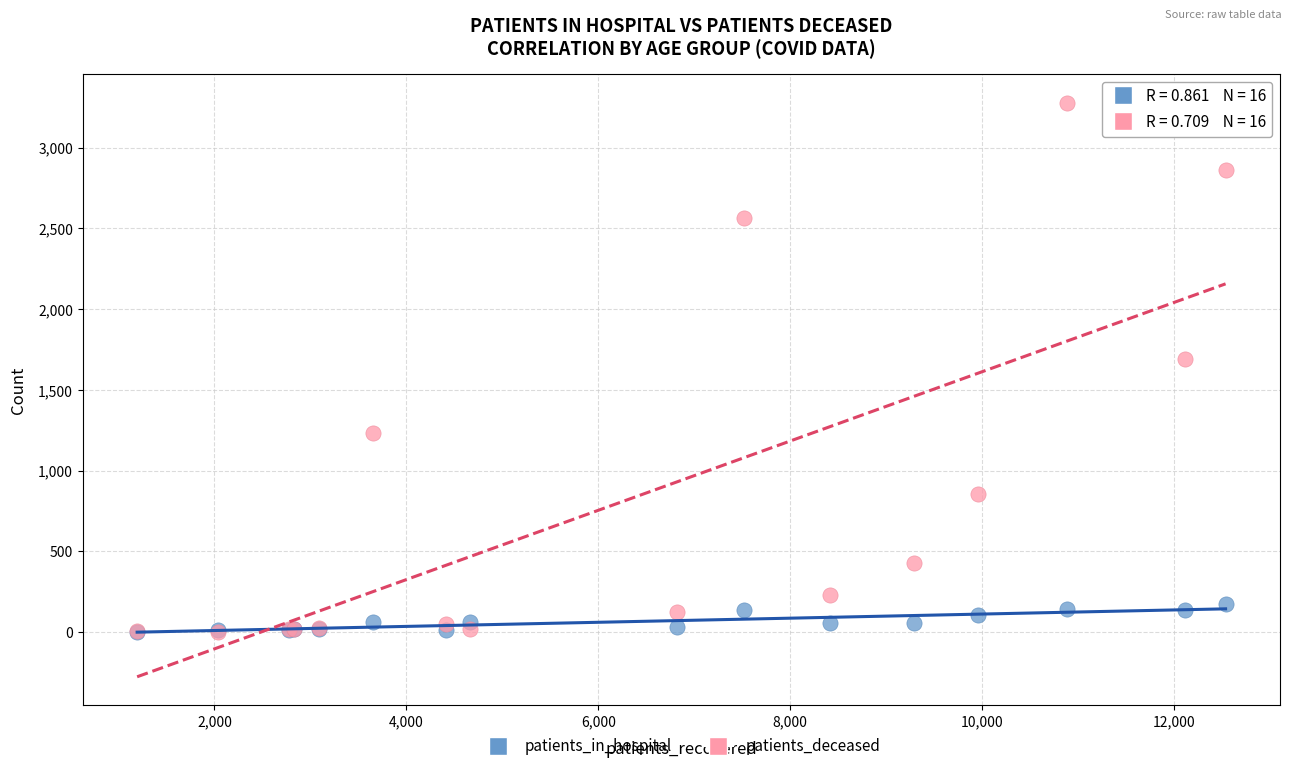

Which series contains the highest Y value?

patients_deceased